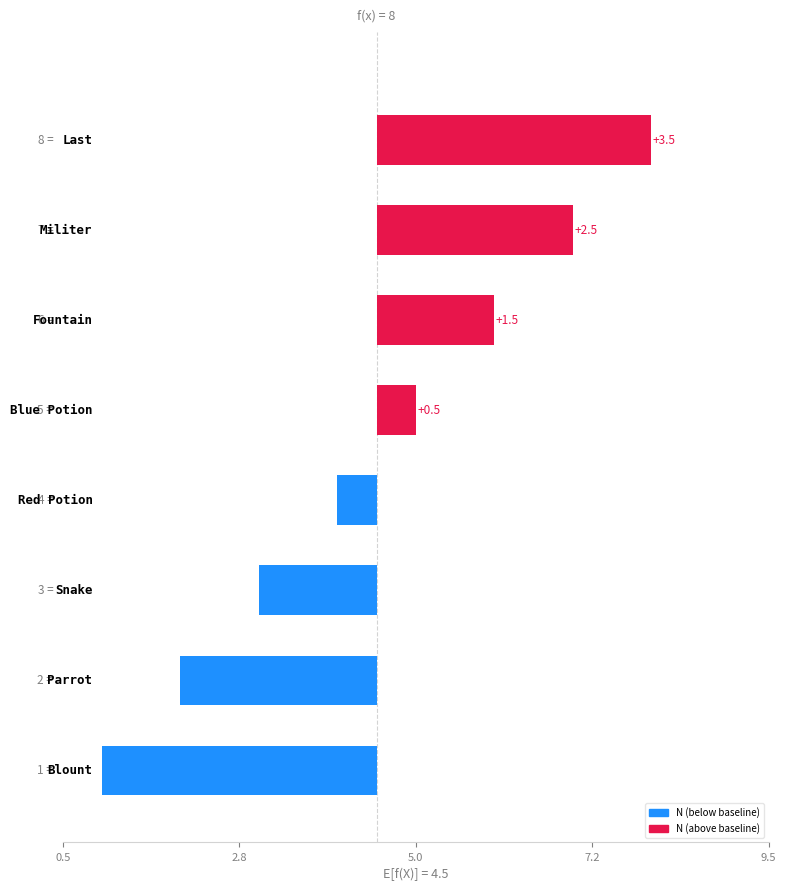

The chart shows a value of -2.5 at 2.8. True or false?

True